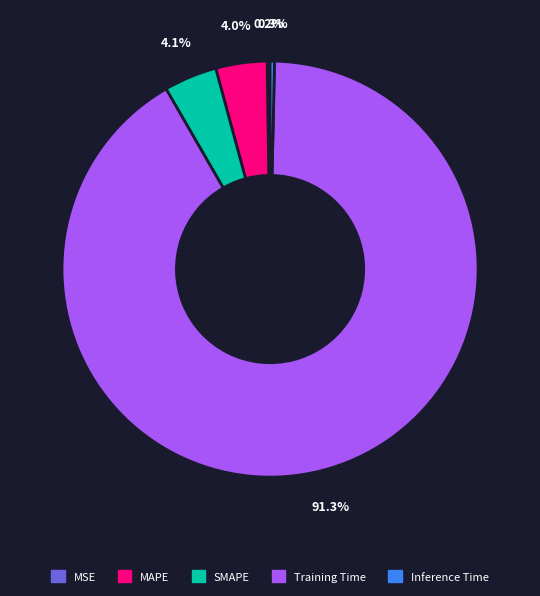

What is the largest slice in the pie chart?

Training Time